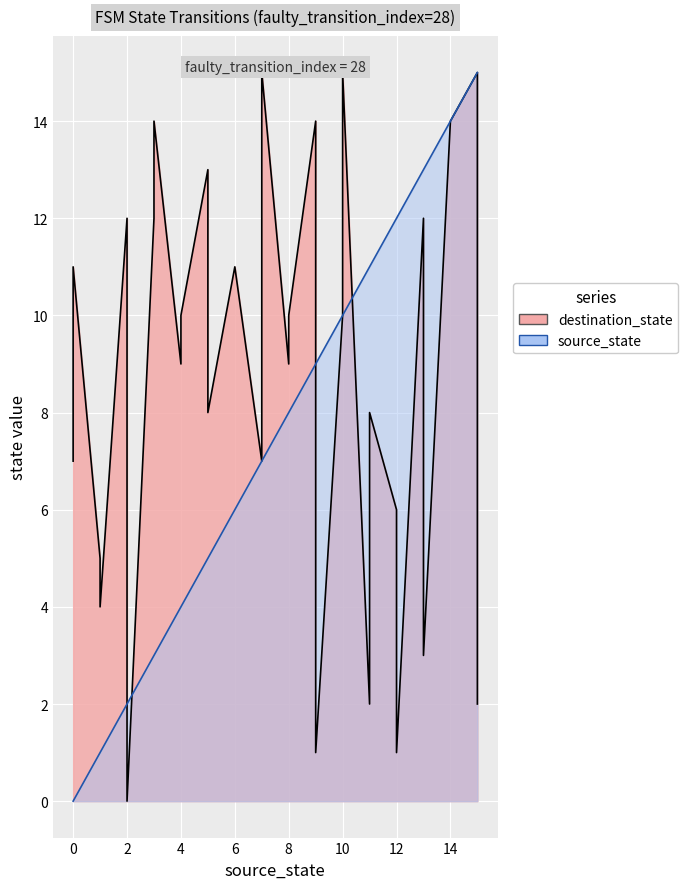

How many data points does each series have?

32